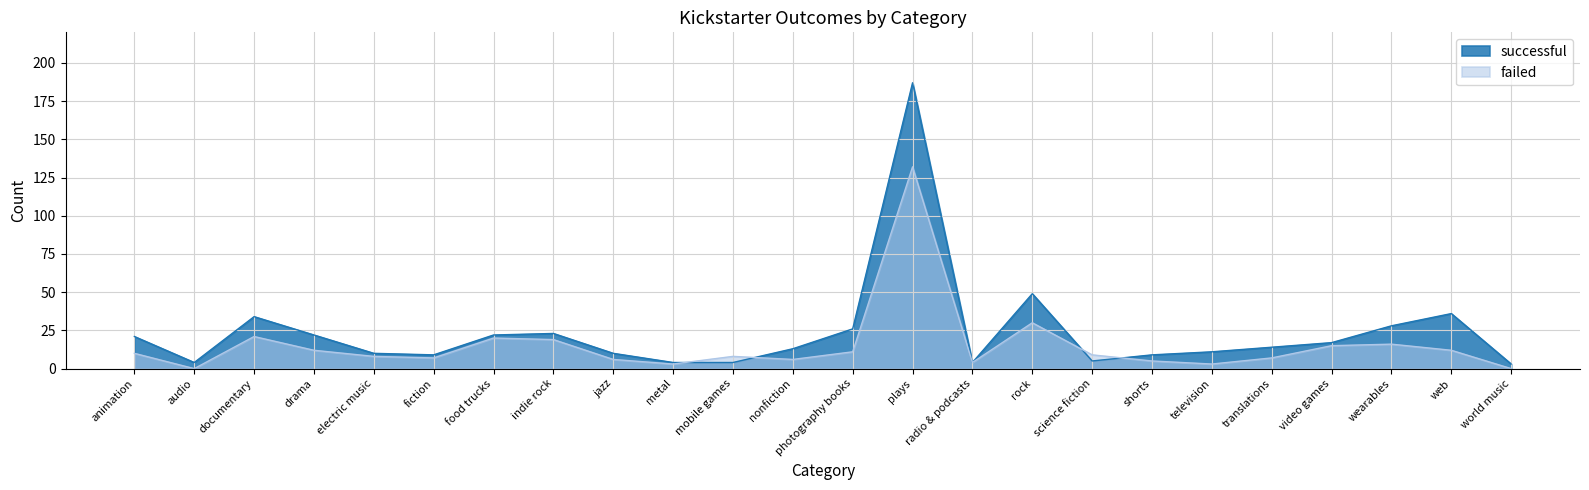

What is the maximum value for successful?

187